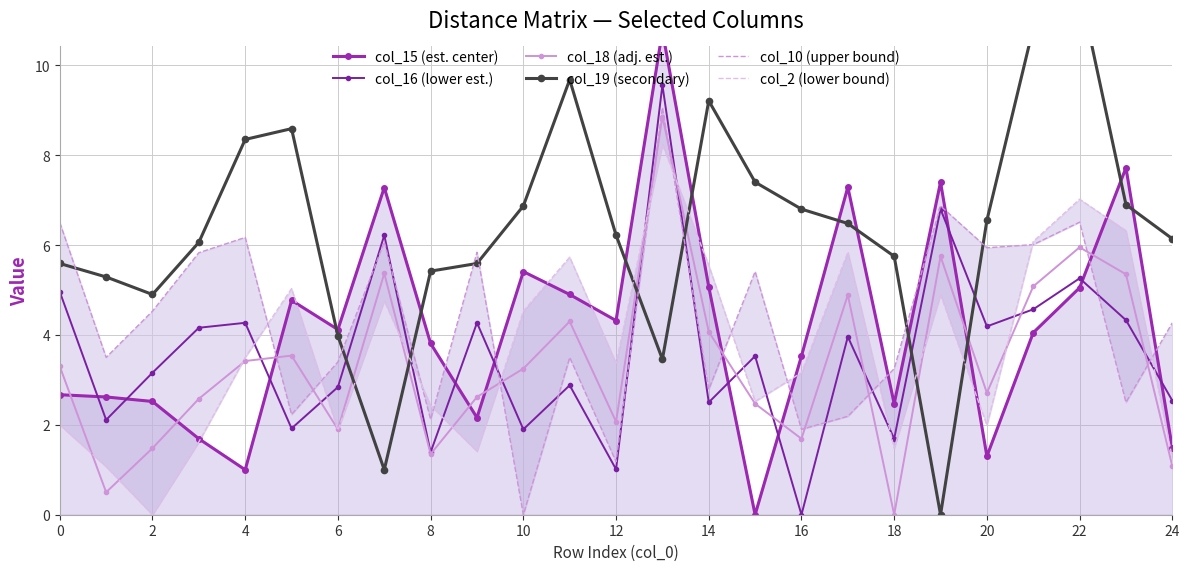

How many interior local peaks does the col_16 (lower est.) series have?

9